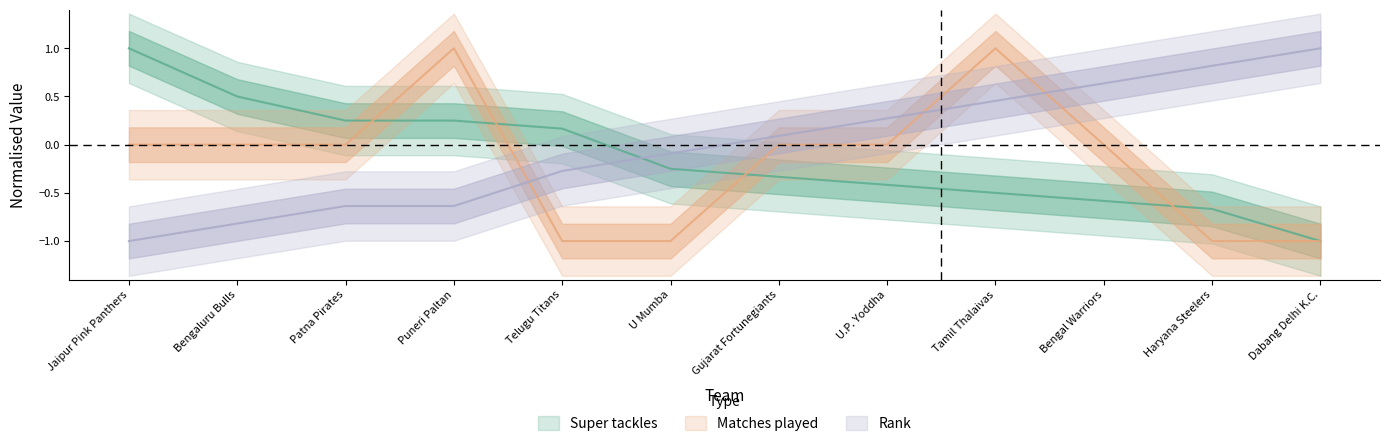

Rank the series by their average value, from highest to lowest.

Rank, Super tackles, Matches played